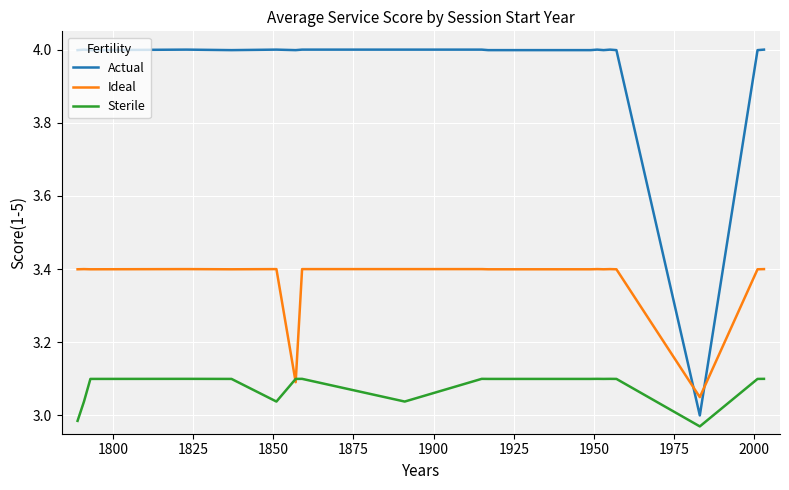

List the series in order of their overall mean, highest first.

Actual, Ideal, Sterile